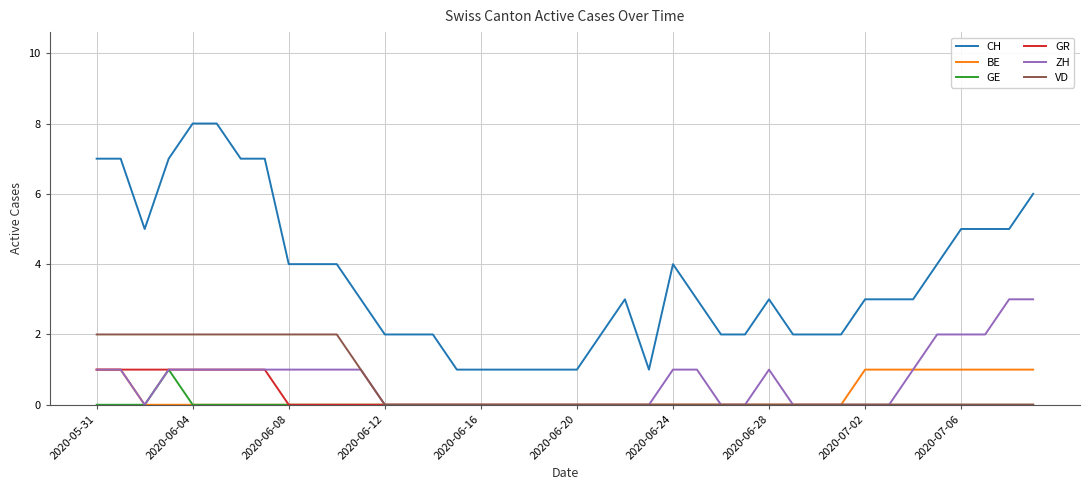

Which series has the widest spread of values?

CH